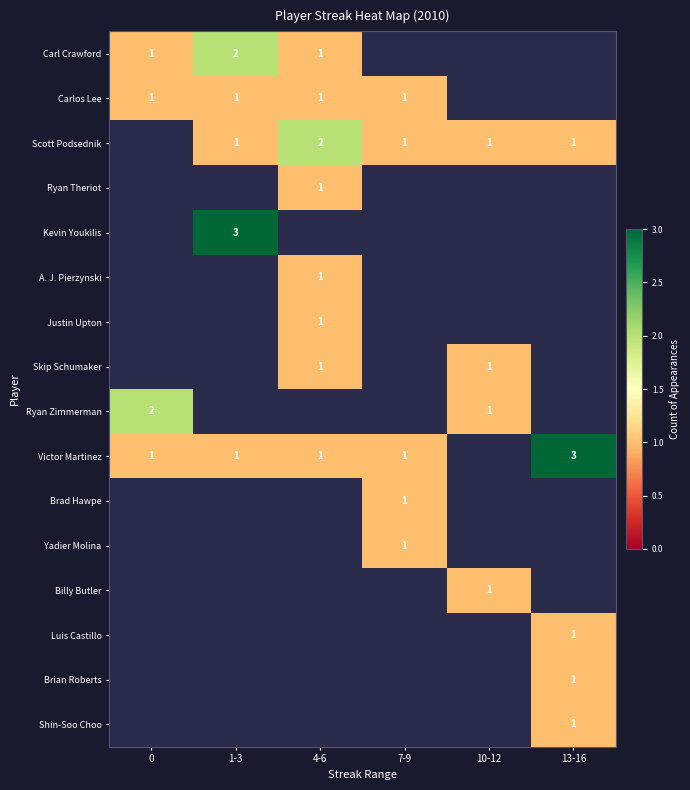

At how many categories does at least one series exceed 2?

2